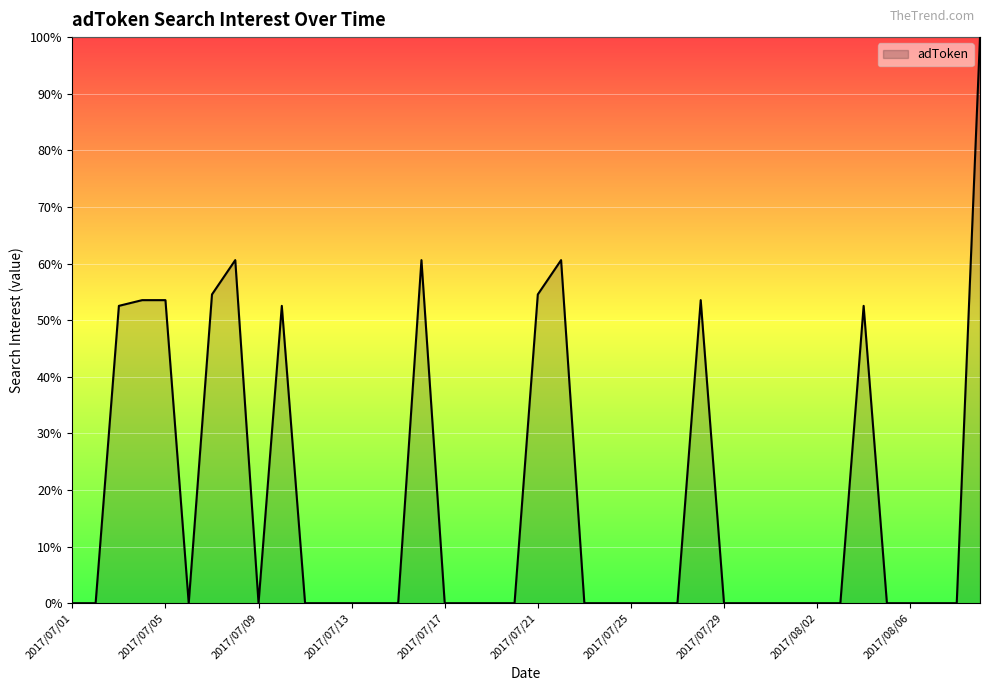

What is the difference between the second highest and second lowest values?

60.6